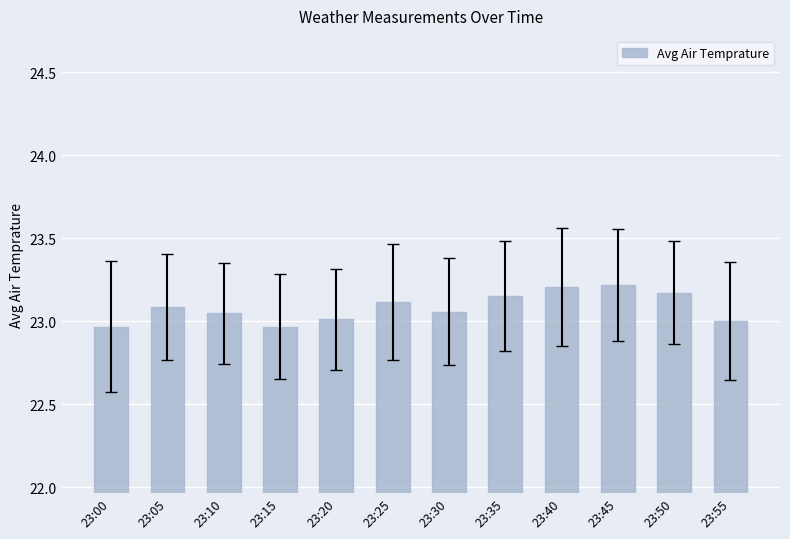

What is the sum of the values at 23:20 and 23:30?

46.1